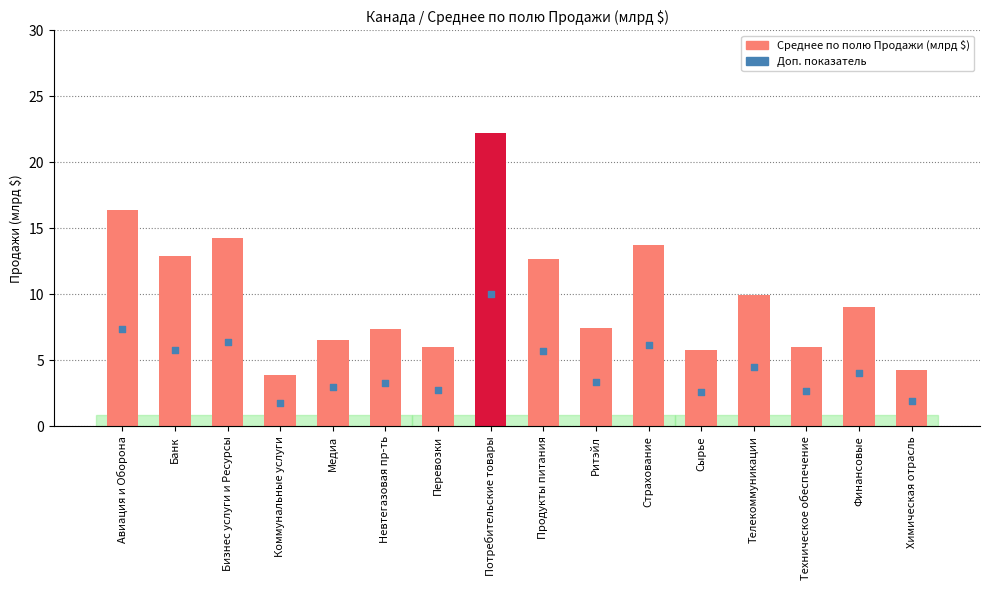

Which series contains the lowest Y value?

Доп. показатель